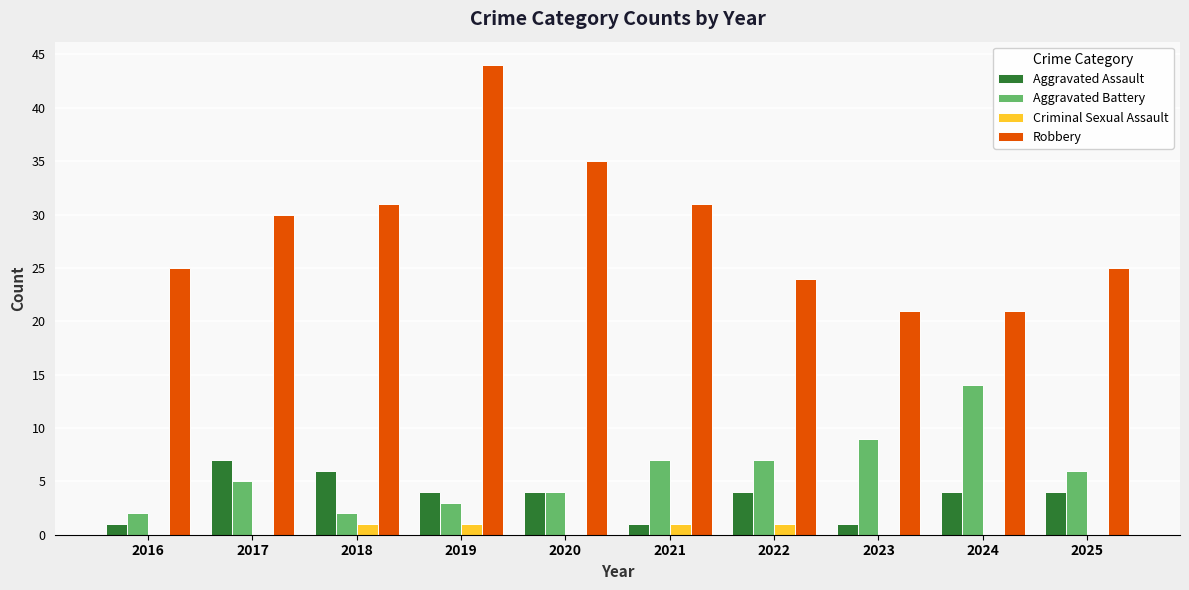

What is the sum of all Criminal Sexual Assault values?

4